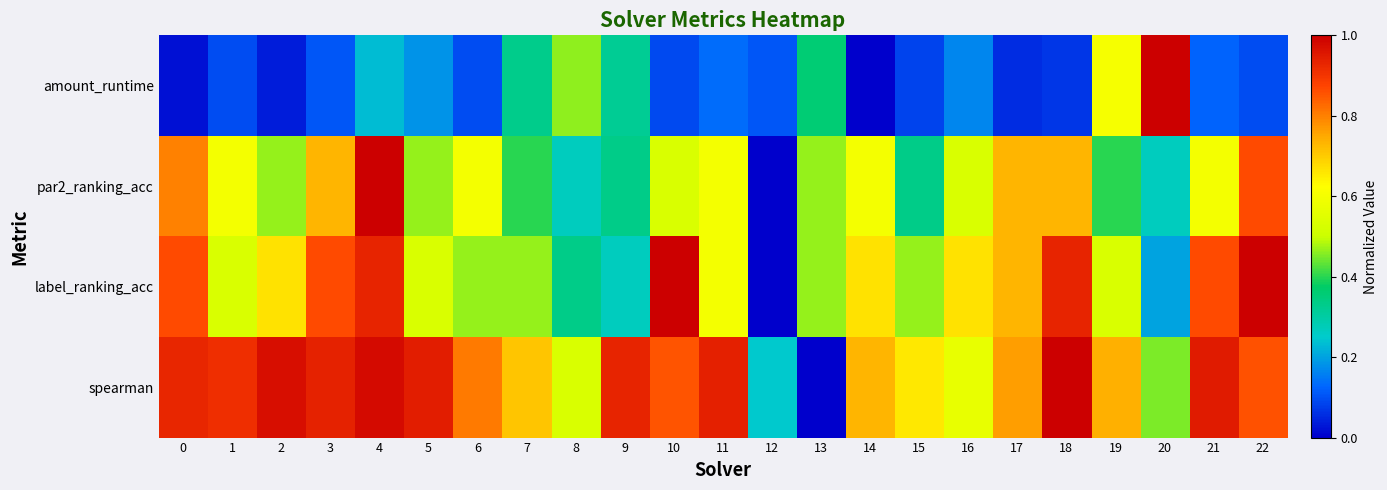

What is the greatest value displayed?

1.0